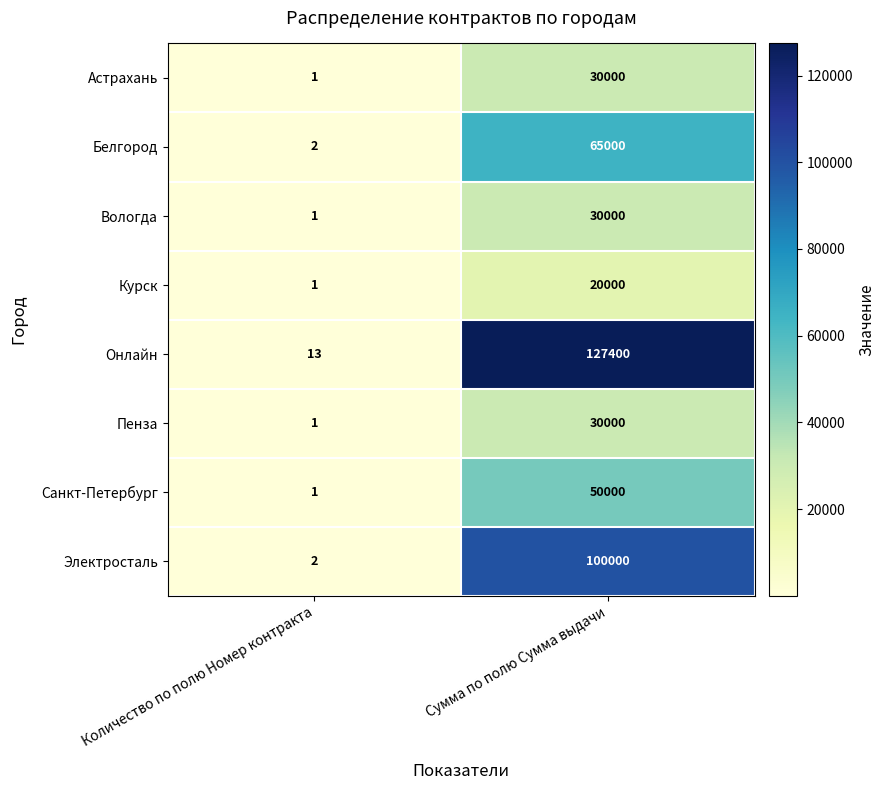

How many distinct data groups are displayed?

8